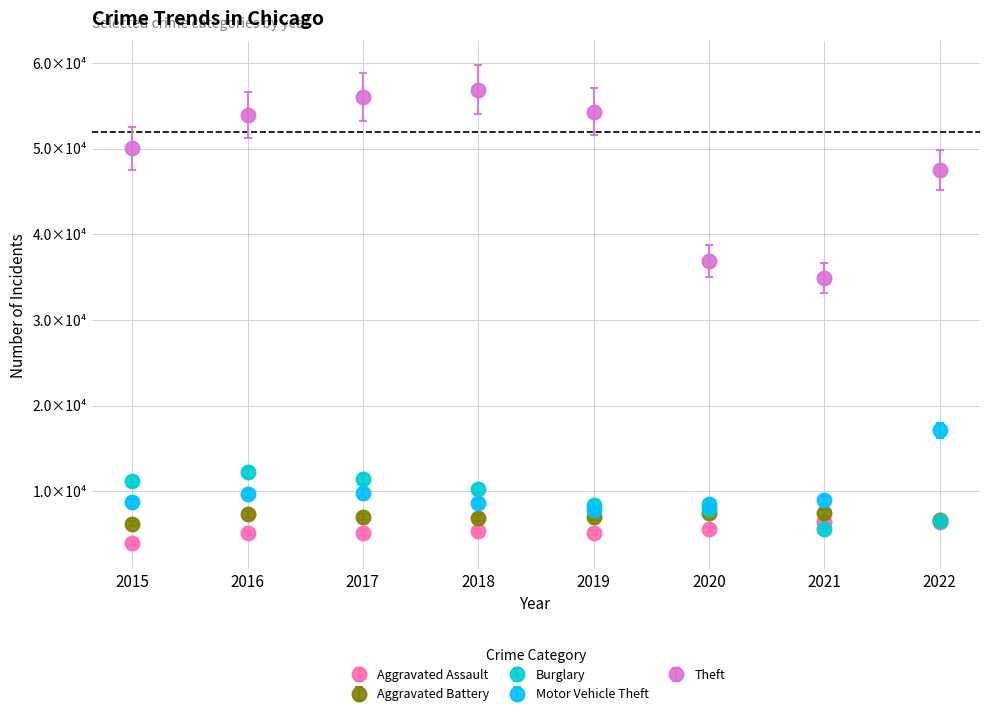

Is this an area chart (filled region under the line)?

No